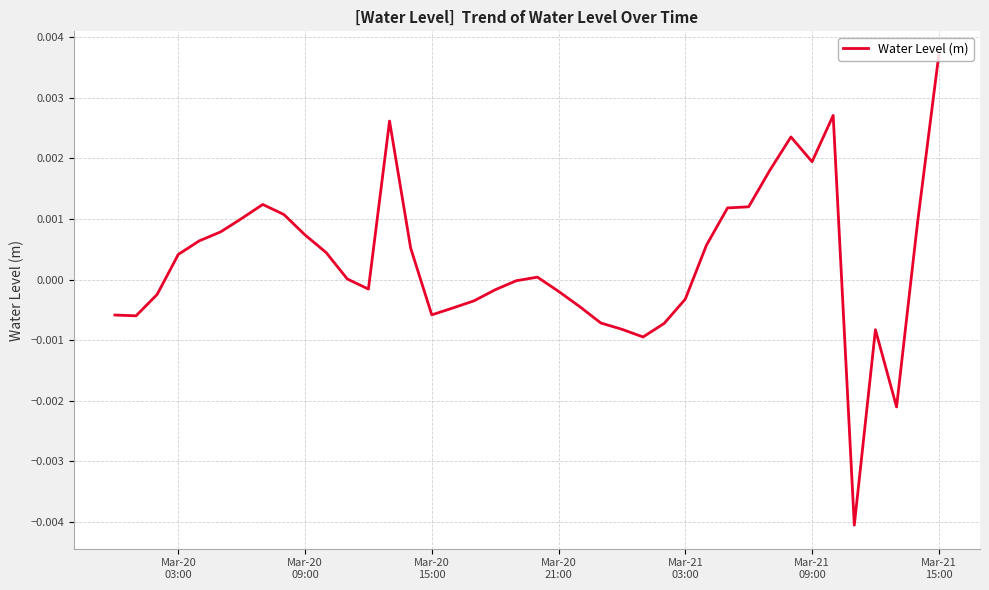

Does the chart display data point markers on the line(s)?

No